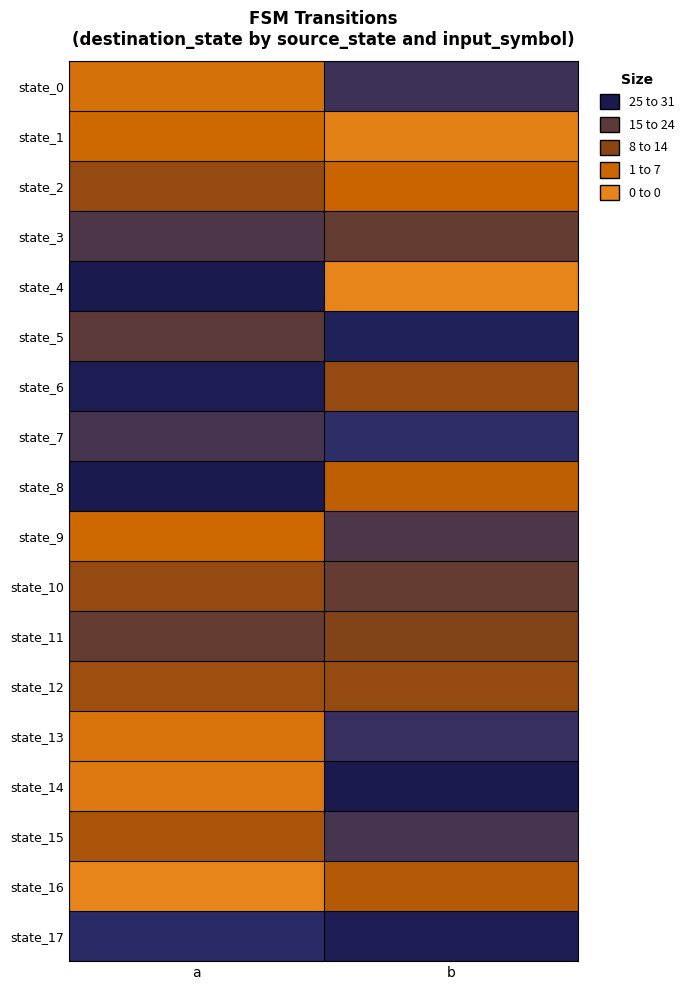

Which series has the widest spread of values?

state_4